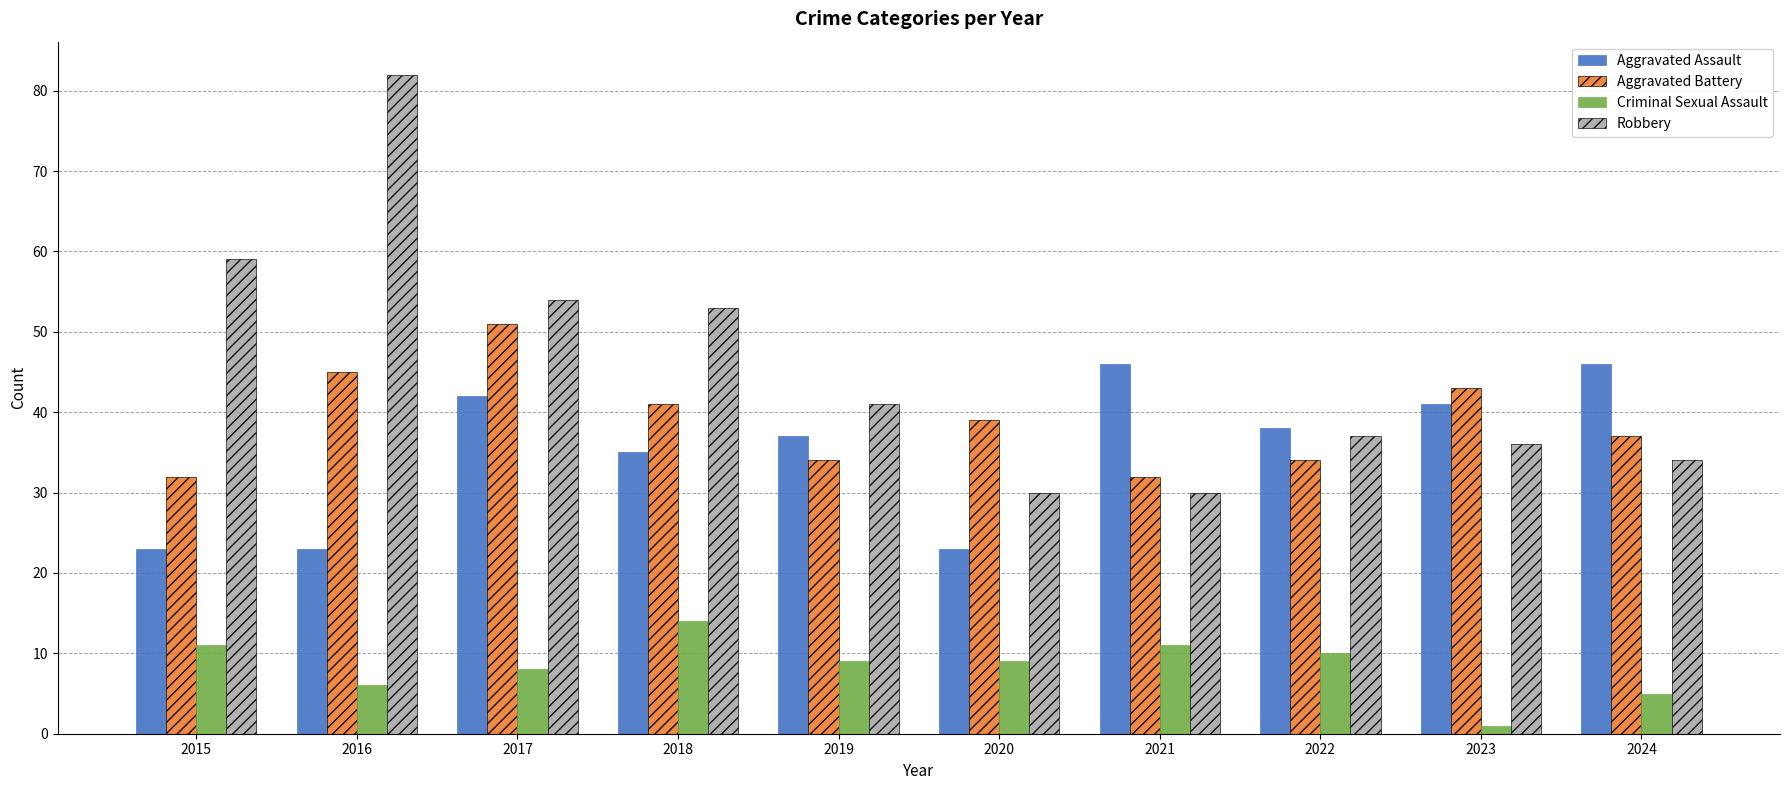

Does the chart contain any negative values?

No